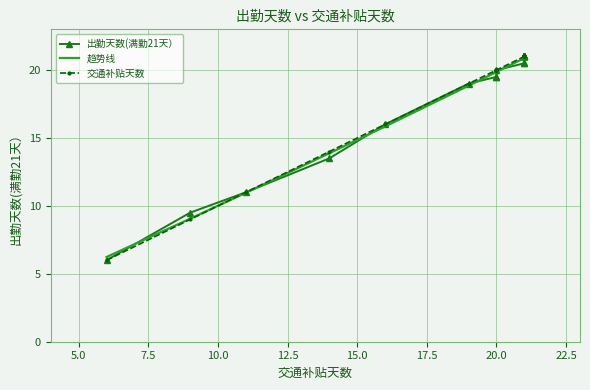

Is the value of 交通补贴天数 at 15.0 greater than the value of 趋势线 at 20?

No